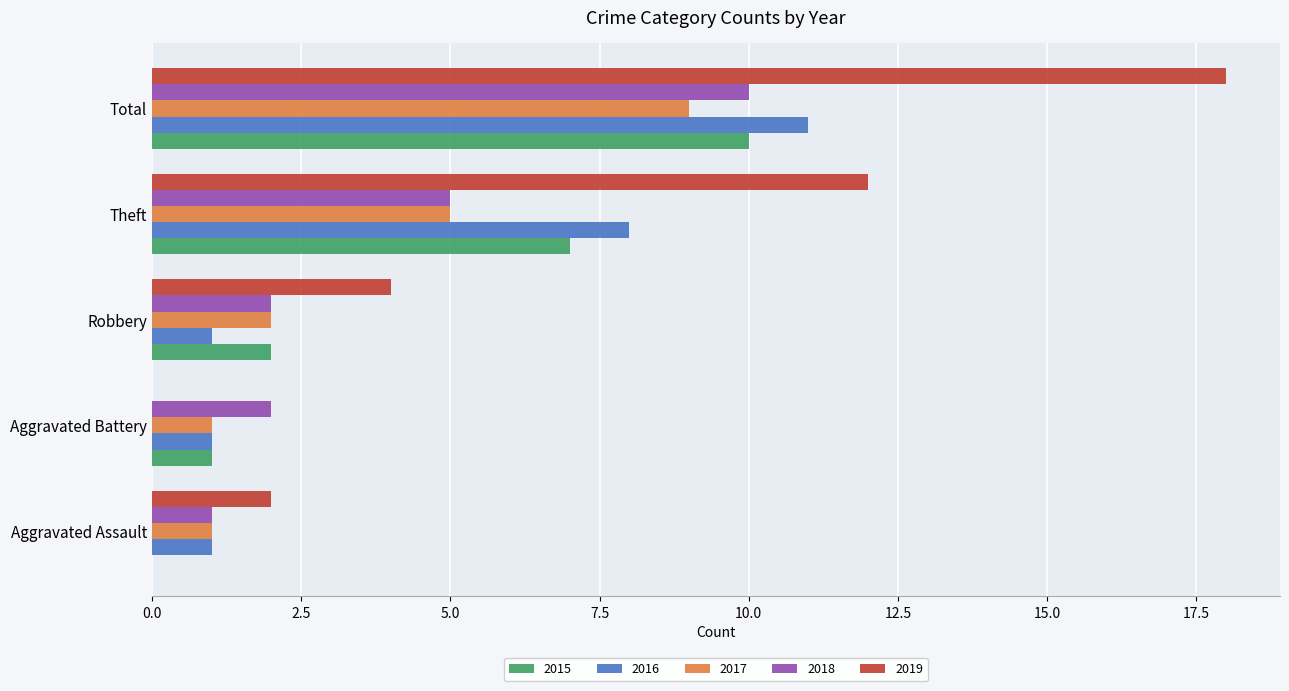

How many series are shown in this chart?

5